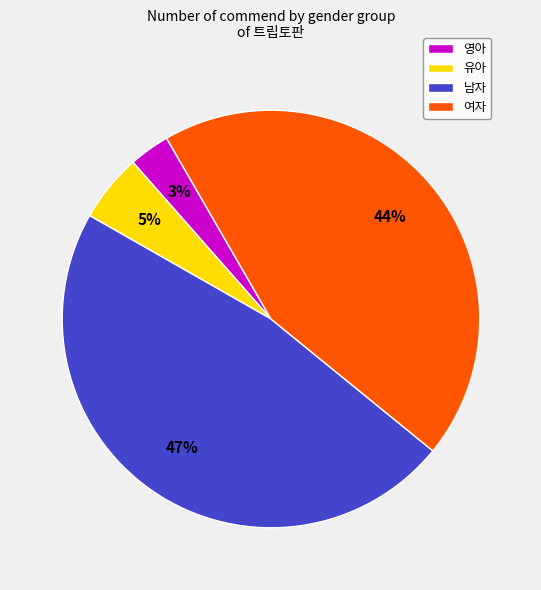

Which slice is the smallest?

영아